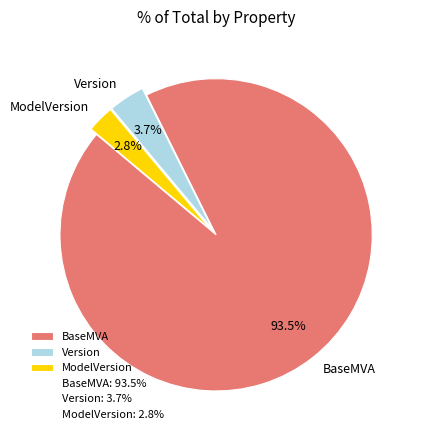

Does Version represent more than half of the total?

No